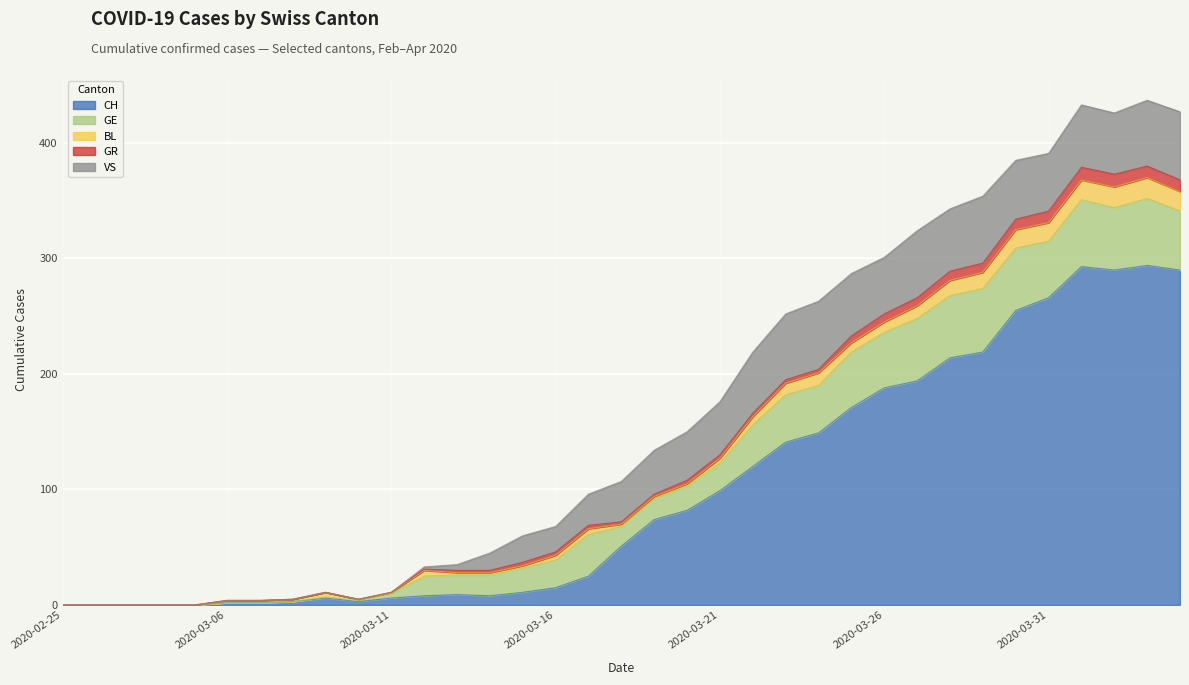

At which category does CH reach its first local valley?

2020-03-10